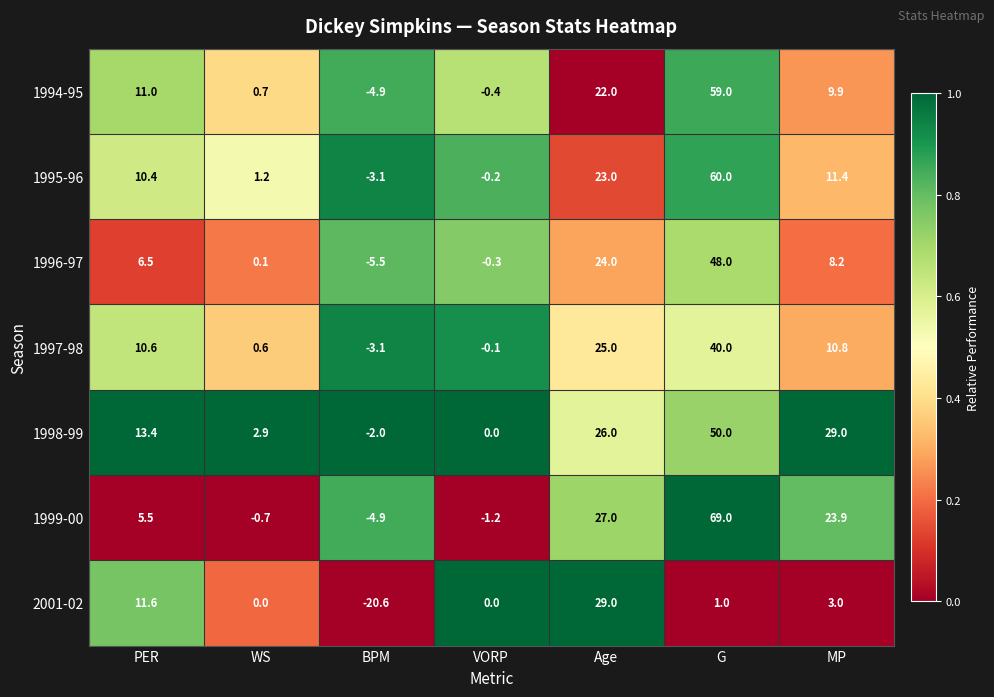

At which label is 1998-99 closest to 24?

Age